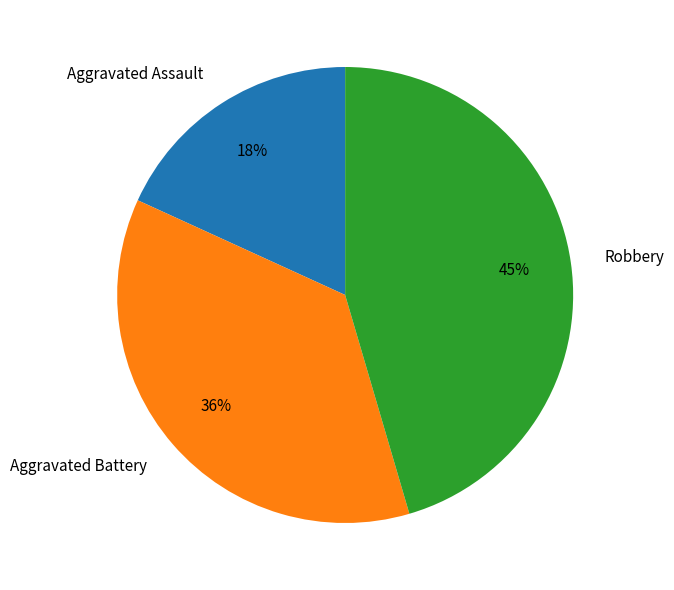

Combined, do Robbery and Aggravated Assault account for over 50%?

Yes